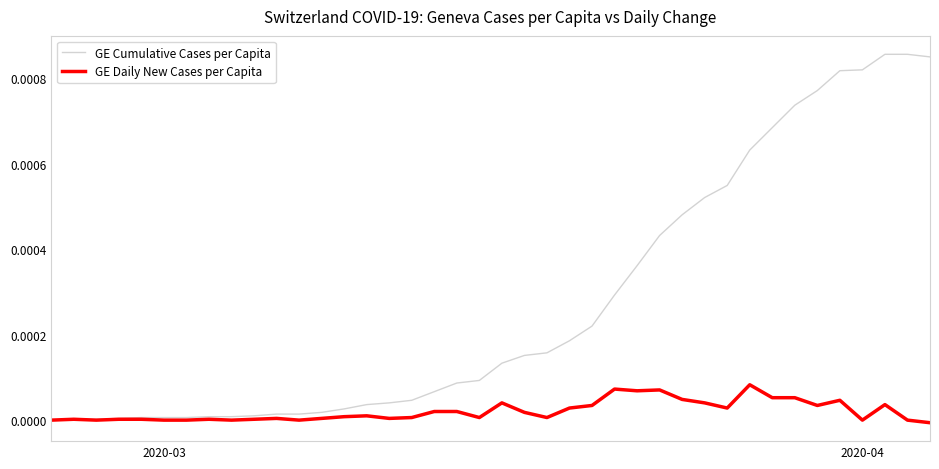

Which series has the largest range (max minus min)?

GE Cumulative Cases per Capita